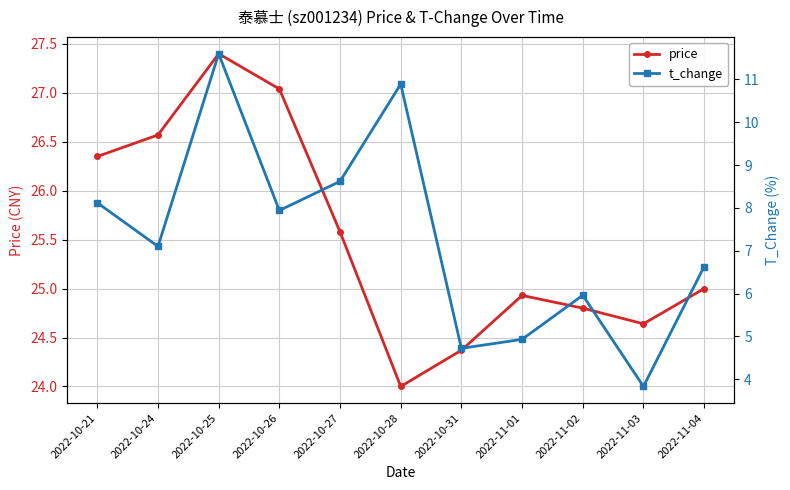

Reading left to right, list all the values displayed in this chart.

price: 26.4	26.6	27.4	27.0	25.6	24.0	24.4	24.9	24.8	24.6	25.0
t_change: 8.1	7.1	11.6	7.9	8.6	10.9	4.7	4.9	6.0	3.8	6.6